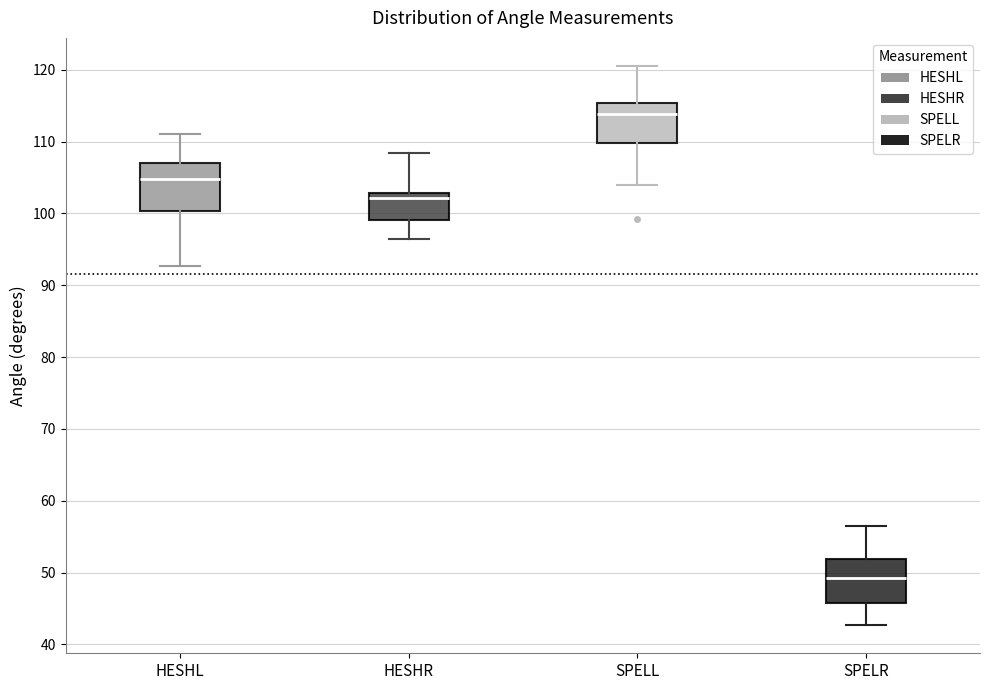

Where does the upper whisker of the box for SPELR end on the y-axis? The values are not printed on the chart, so give them approximately, as read against the axis.

57